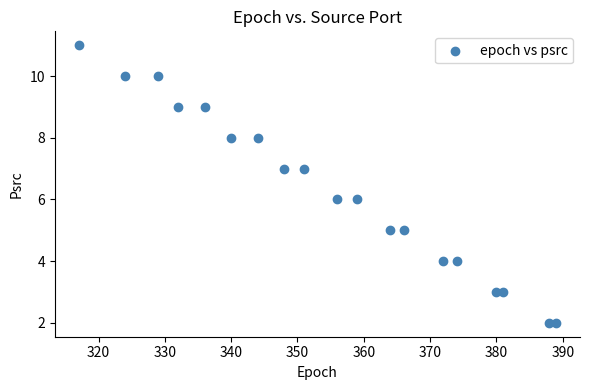

What is the range of Y values (max minus min)?

9